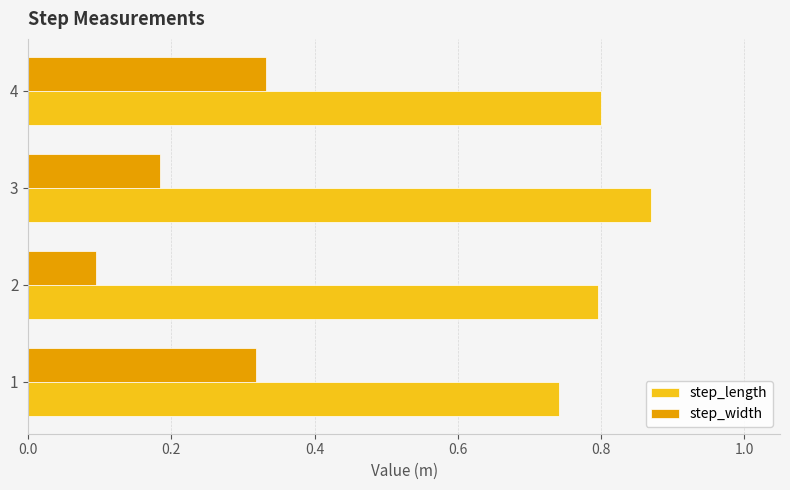

Which series has the largest range (max minus min)?

step_width